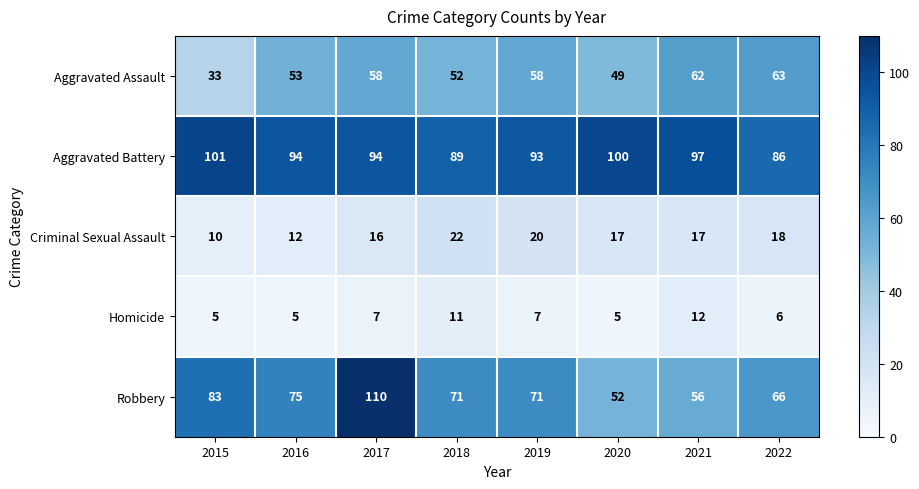

What is the sum of all Aggravated Assault values?

428